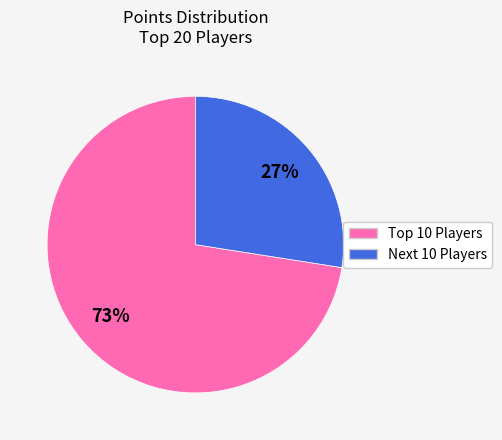

Does any single category account for the majority?

Yes